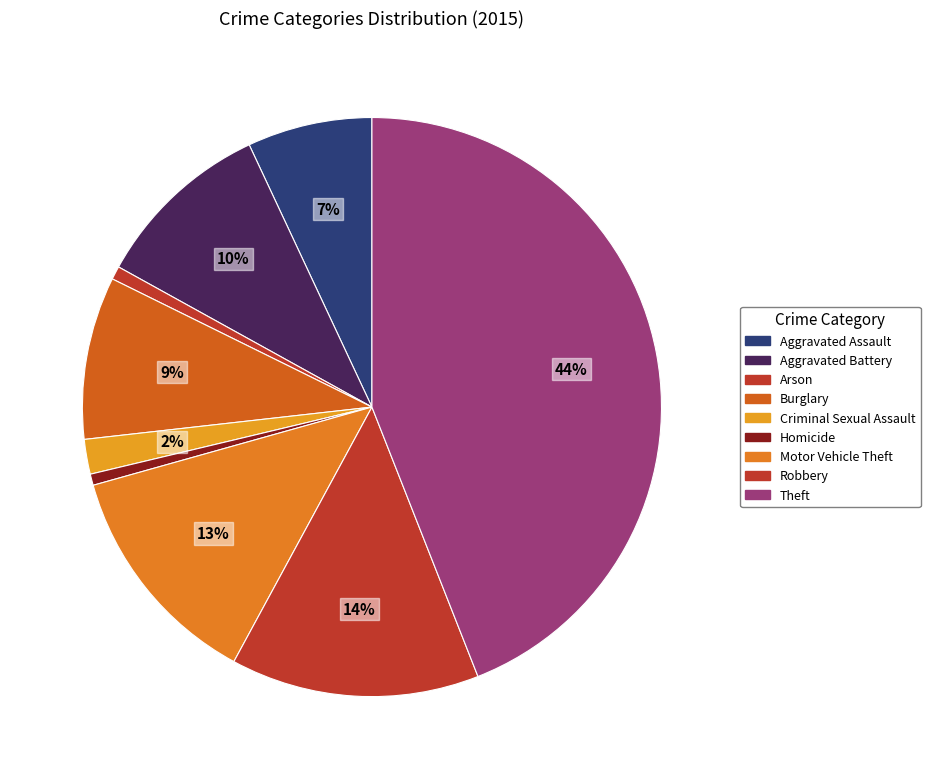

How many segments does this pie chart have?

9